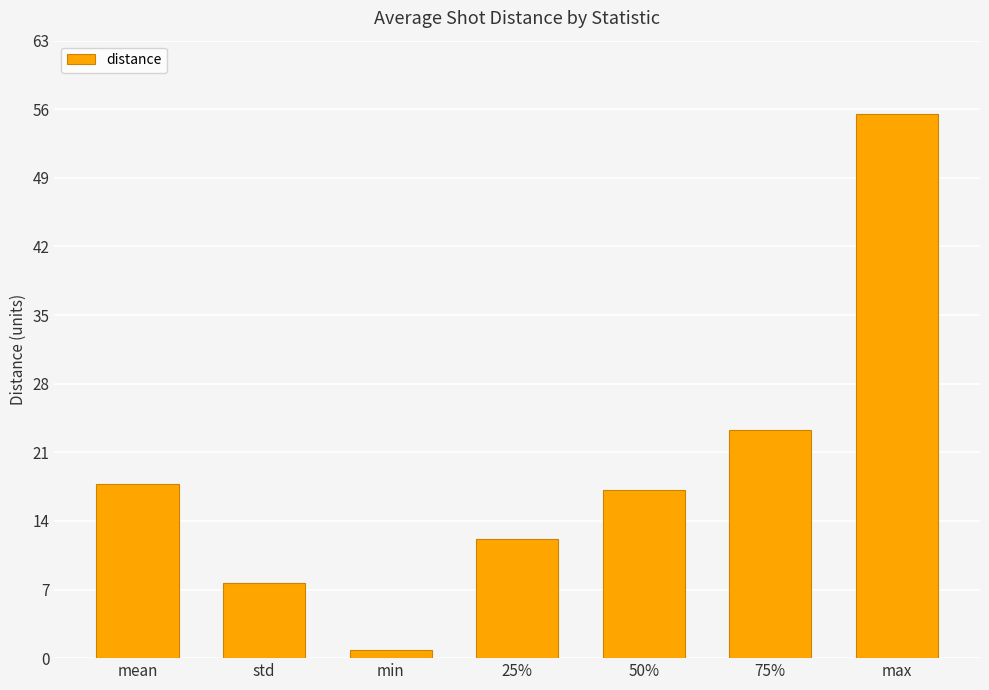

Rank the categories by value from lowest to highest.

min, std, 25%, 50%, mean, 75%, max